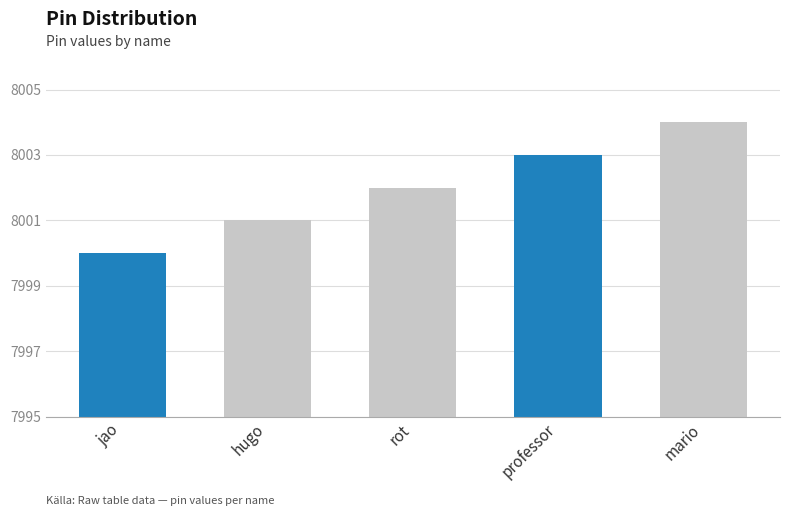

What is the sum of all values?

40010